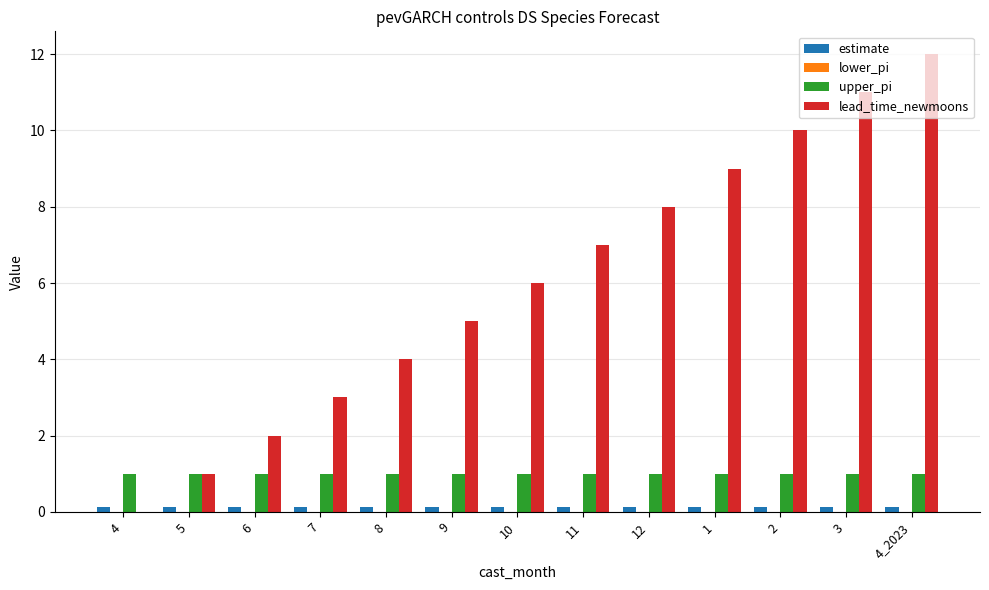

Which series has the largest total across all categories?

lead_time_newmoons